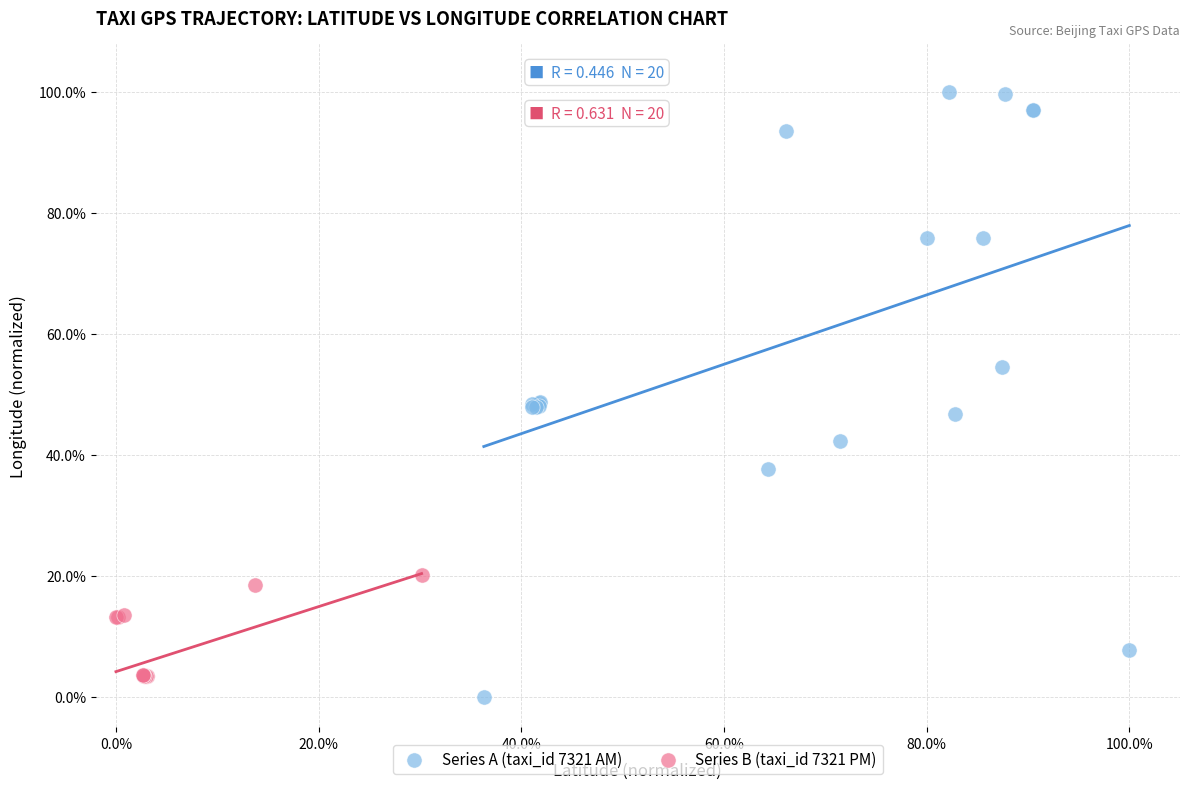

Which series has the widest spread of Y values?

Series A (taxi_id 7321 AM)